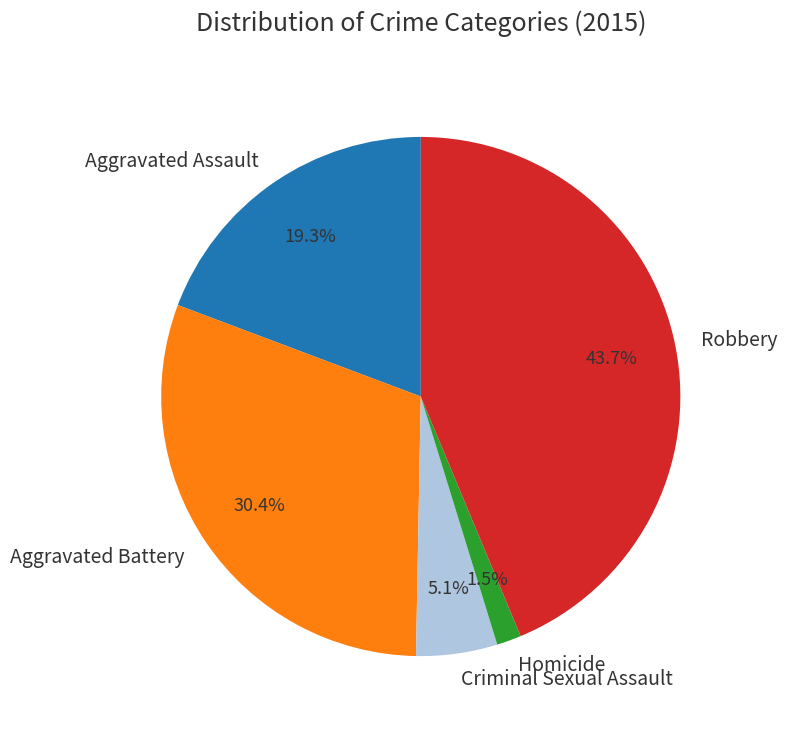

The Robbery slice represents 44% of the pie. True or false?

True